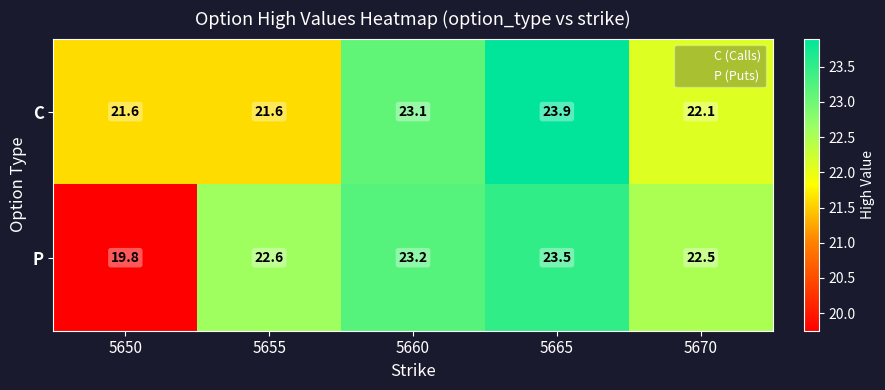

What value does the C series have at 5670?

22.1